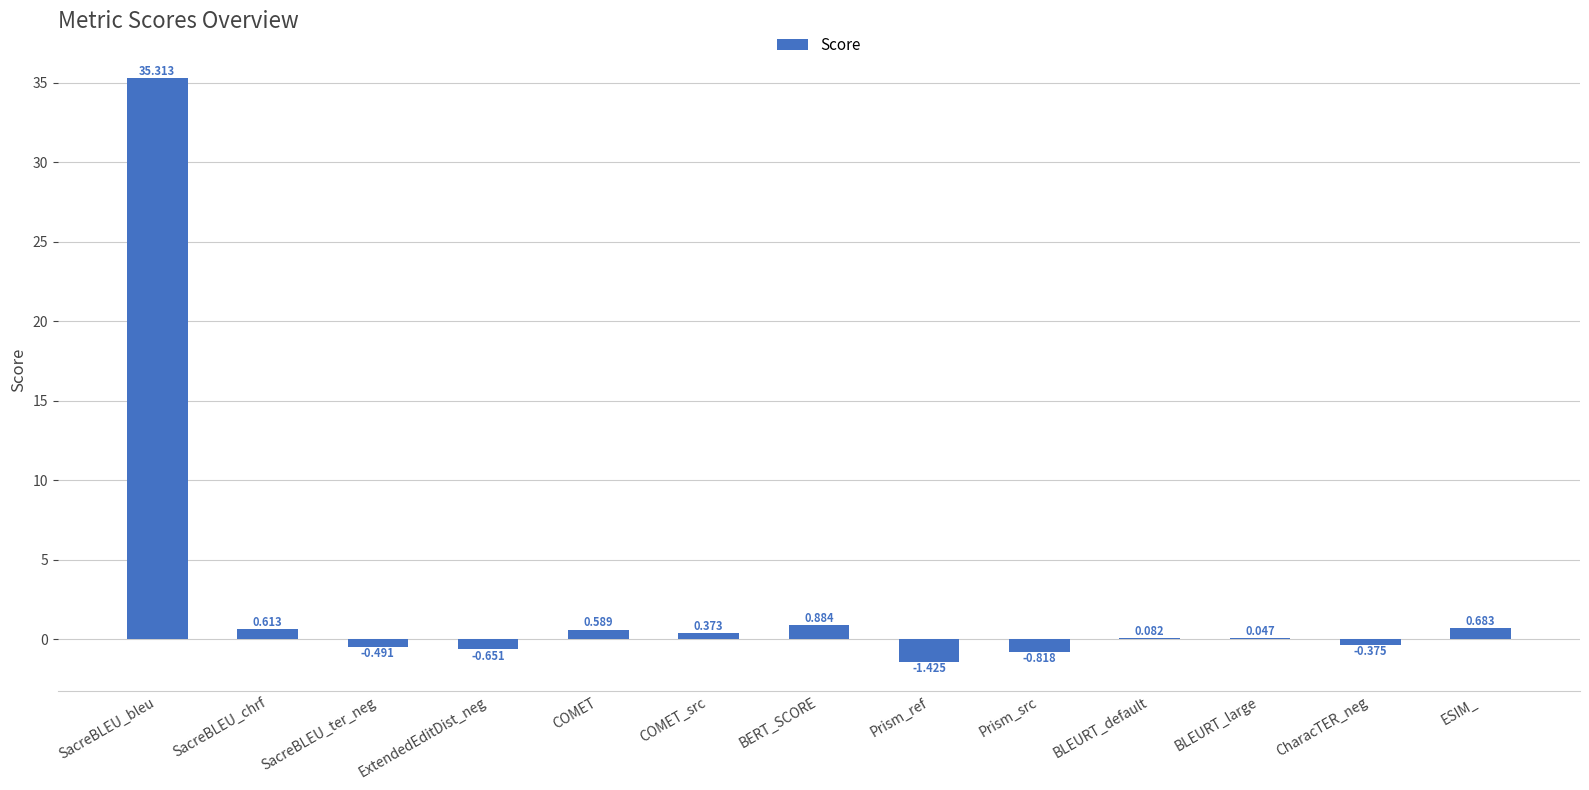

Where is the data nearest to the value 16?

BERT_SCORE